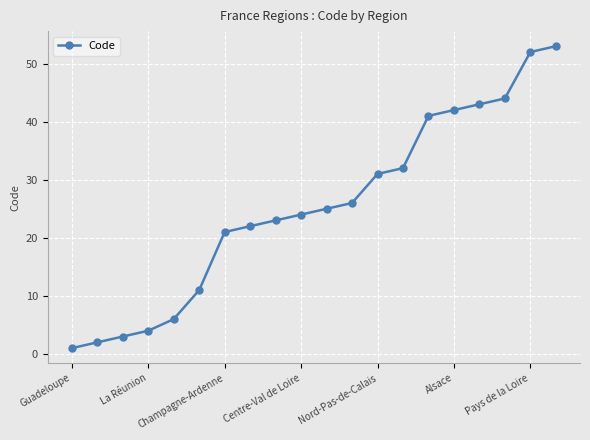

What is the value of the 16th point from the left?

42